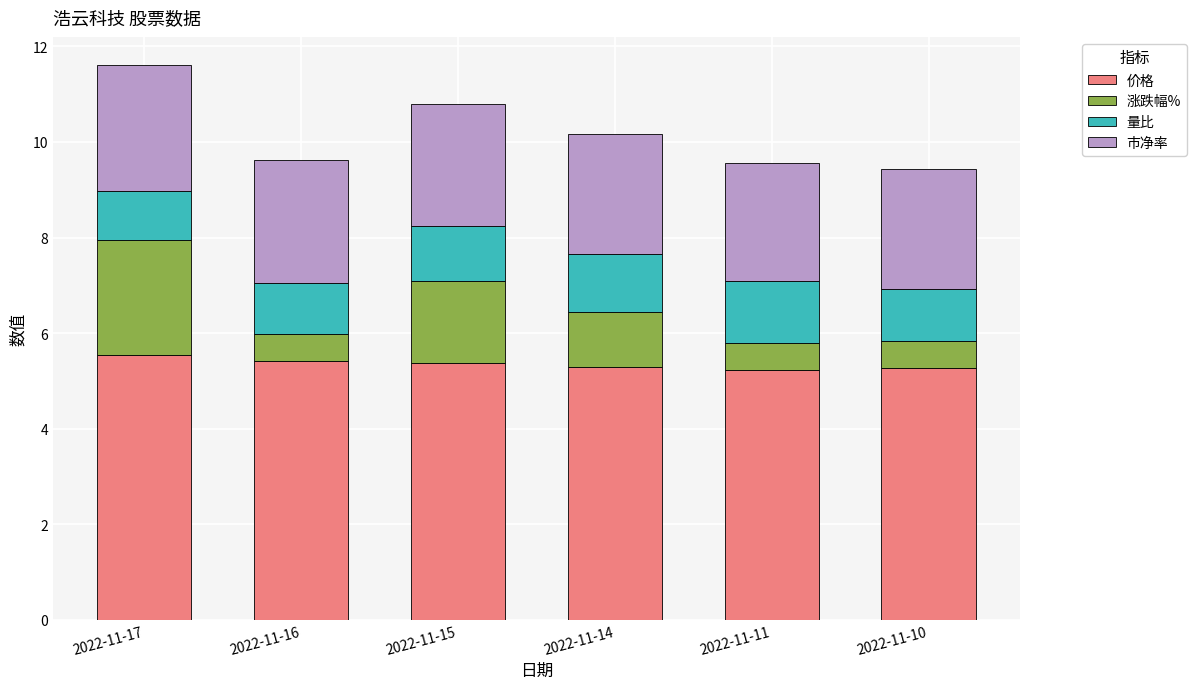

What is the highest value of the 价格 series?

5.5